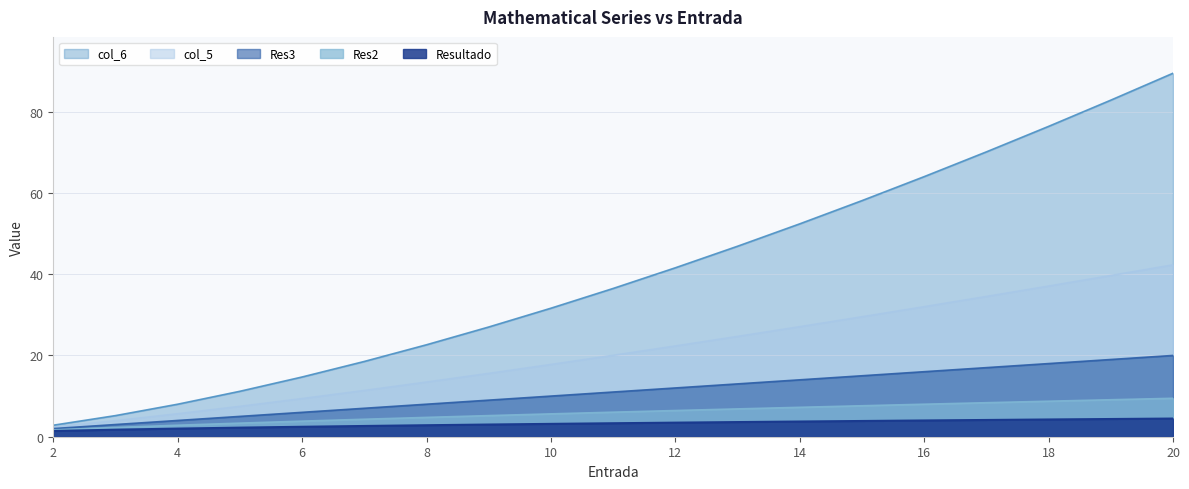

What is the lowest value of the Resultado series?

1.4